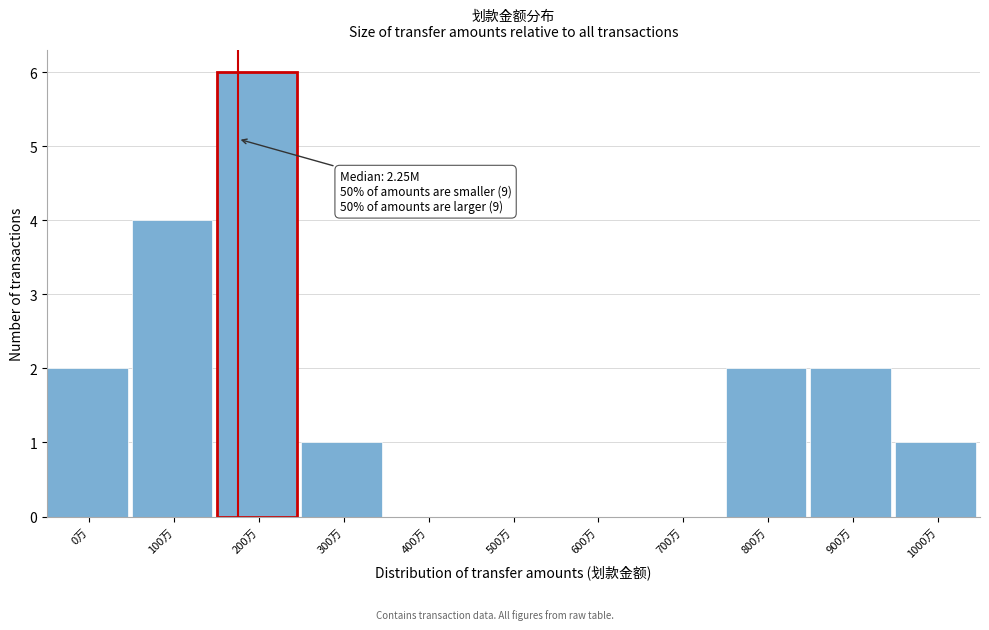

Reading left to right, list all the values displayed in this chart.

0万=2	100万=4	200万=6	300万=1	400万=0	500万=0	600万=0	700万=0	800万=2	900万=2	1000万=1